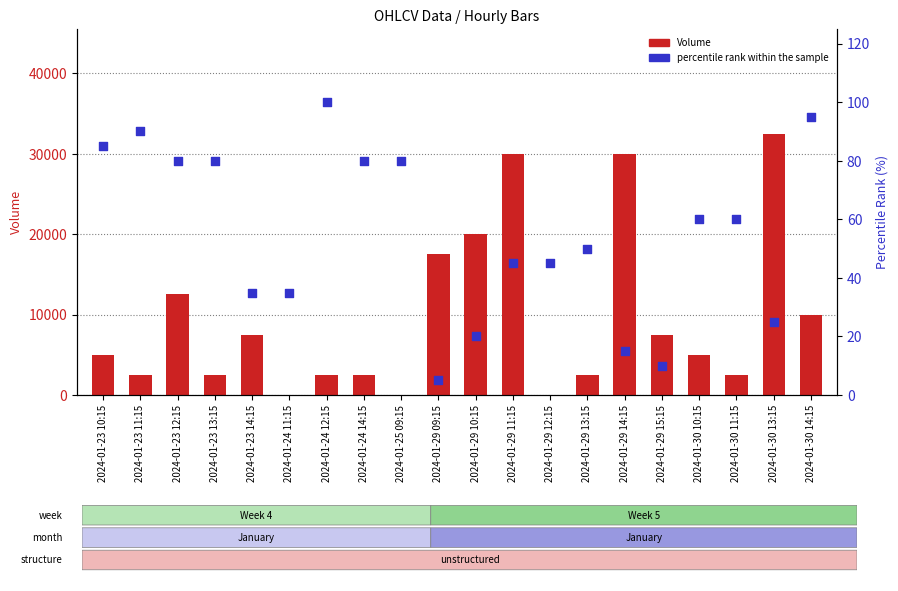

Which series reaches the minimum Y coordinate?

Volume